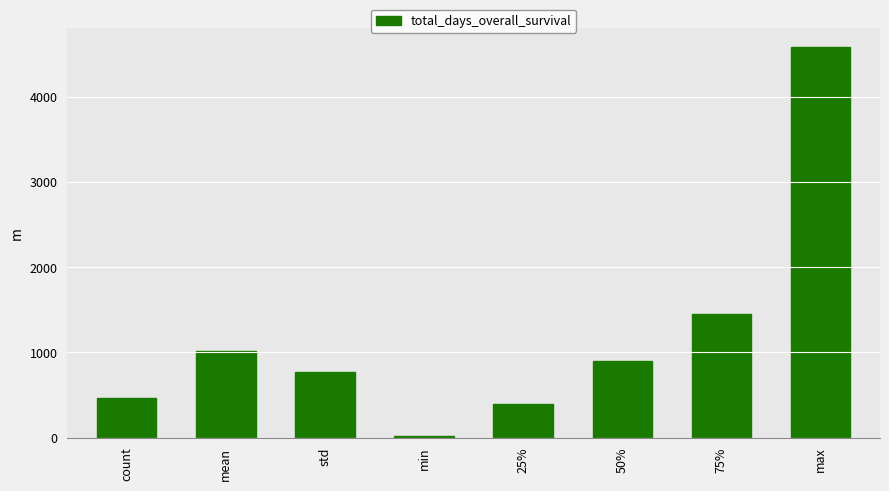

At which label does the data first exceed 902?

mean